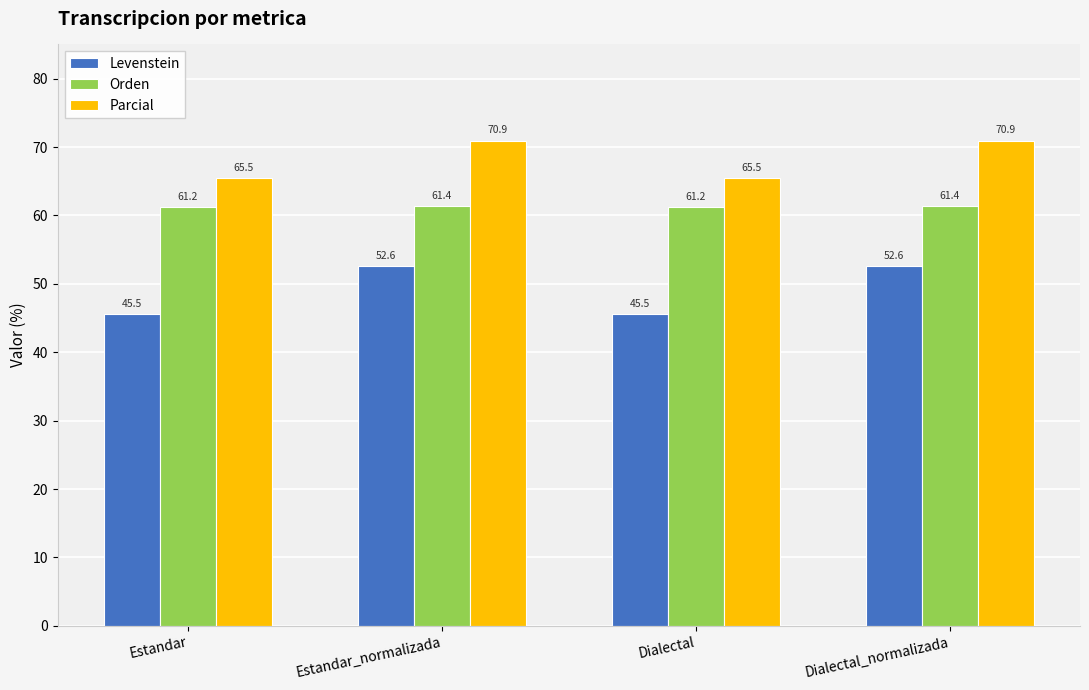

Rank the series by their average value, from lowest to highest.

Levenstein, Orden, Parcial